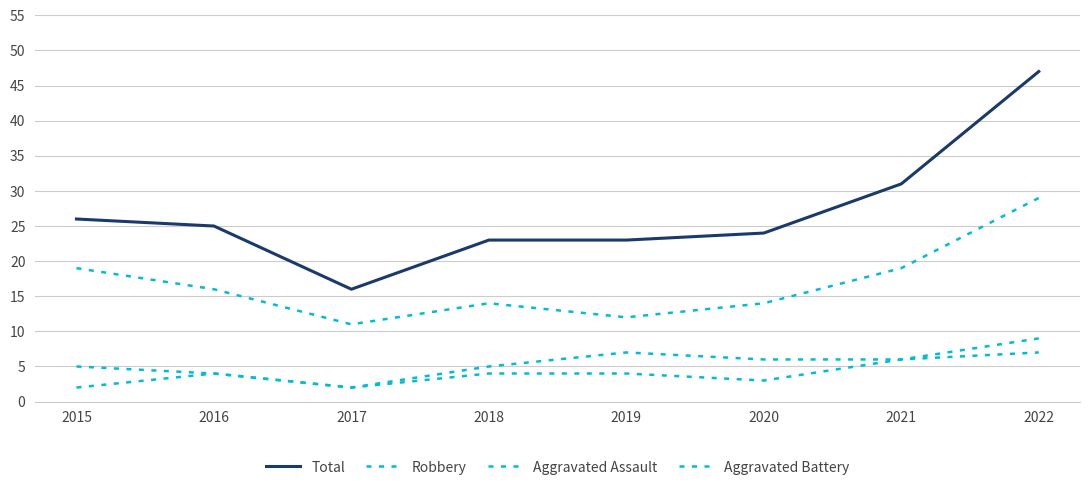

How many lines are shown in the chart?

4